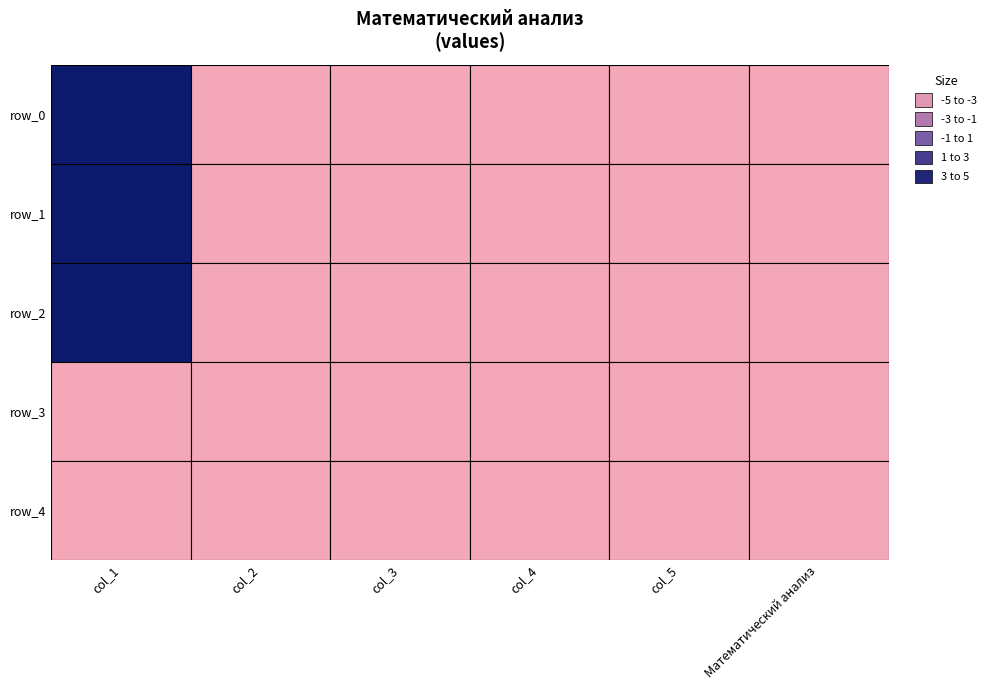

Between 1 and 3, which is larger?

1